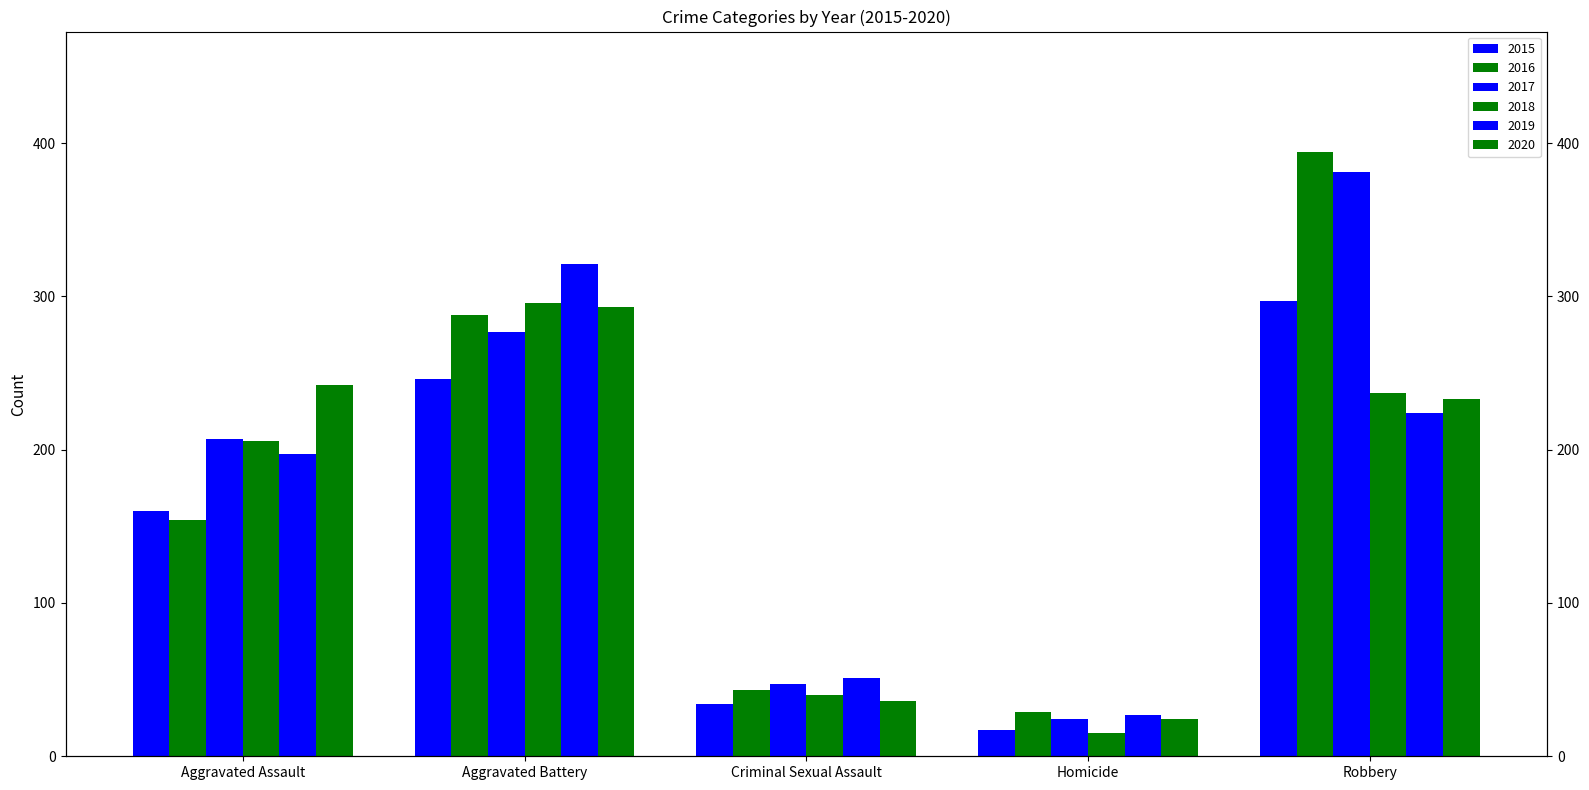

What is the maximum value shown in the chart?

394